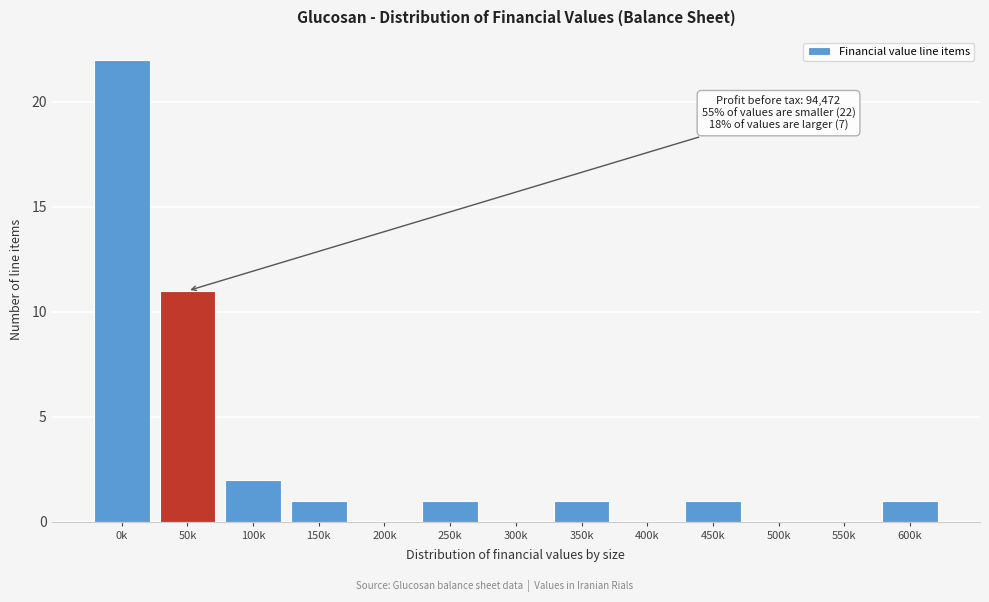

Reading left to right, transcribe all the data shown in this chart.

0k=22	50k=11	100k=2	150k=1	200k=0	250k=1	300k=0	350k=1	400k=0	450k=1	500k=0	550k=0	600k=1